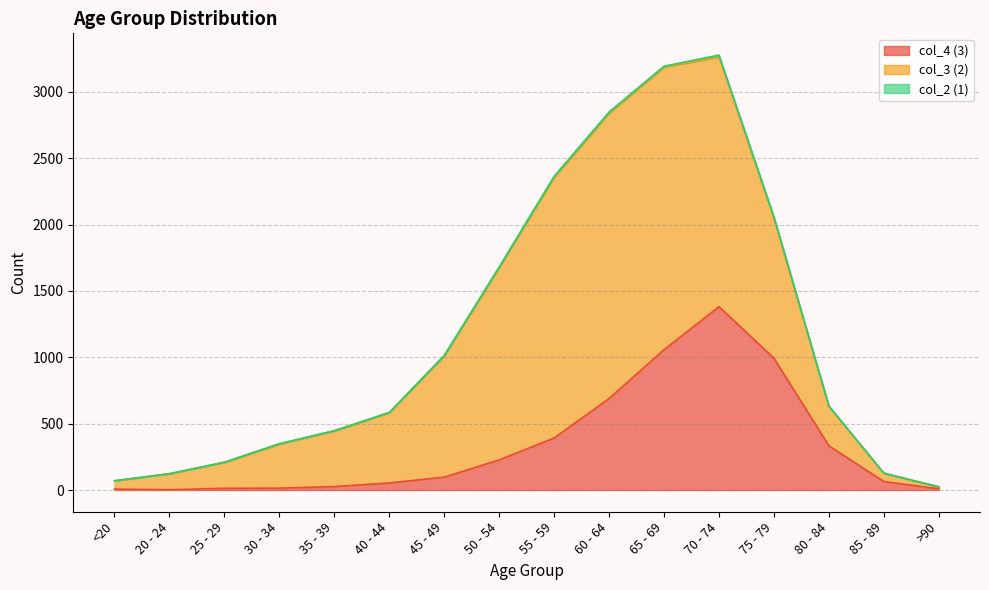

What is the approximate value of col_4 (3) at 75 - 79?

993